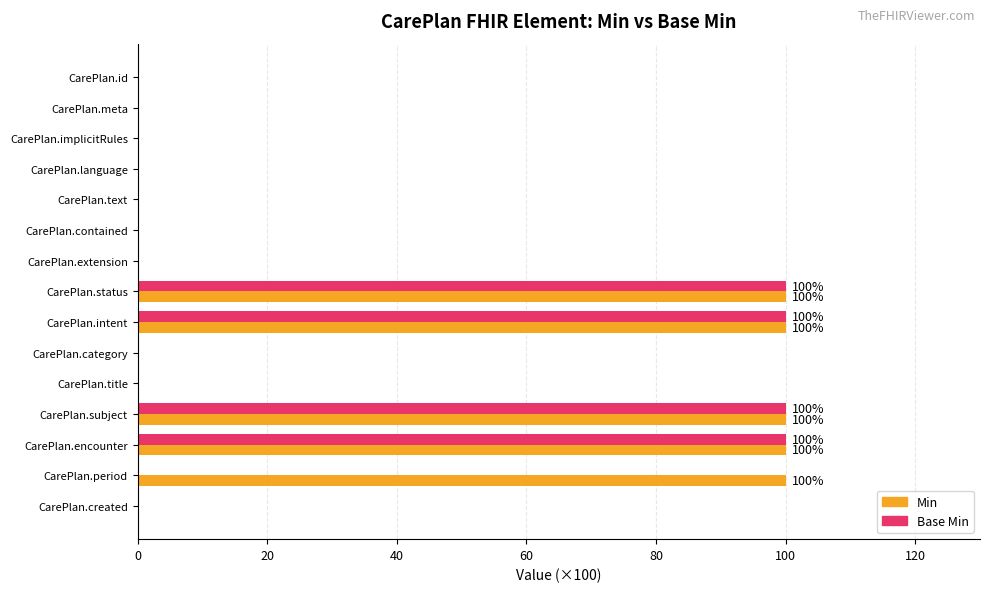

What is the sum of the Min values at CarePlan.language and CarePlan.intent?

100